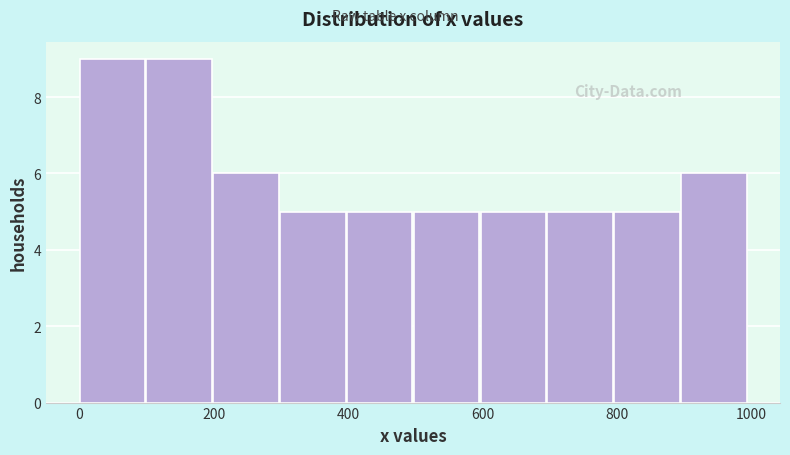

Reading left to right, list every bar in this chart as the range it spans on the x-axis followed by its height. Neither the bar edges nor the heights are printed on the chart, so give them approximately, as read against the axes.

0 to 100: 9
100 to 200: 9
200 to 300: 6
300 to 400: 5
400 to 500: 5
500 to 600: 5
600 to 700: 5
700 to 800: 5
800 to 900: 5
900 to 1000: 6